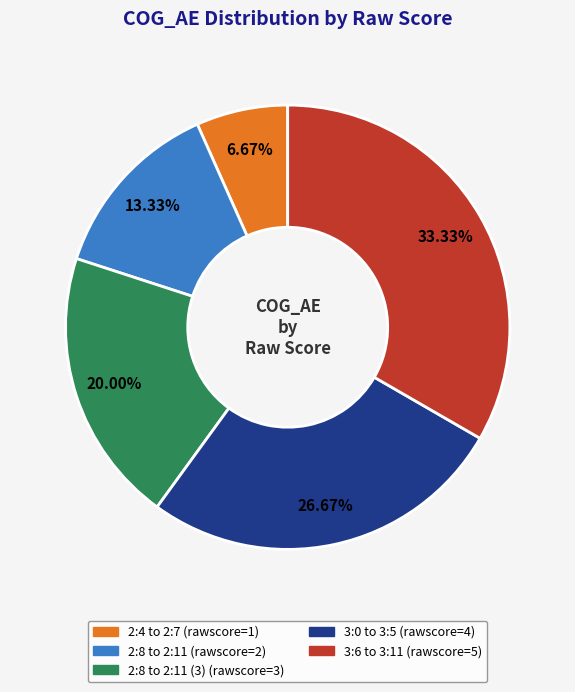

Does any single category account for the majority?

No